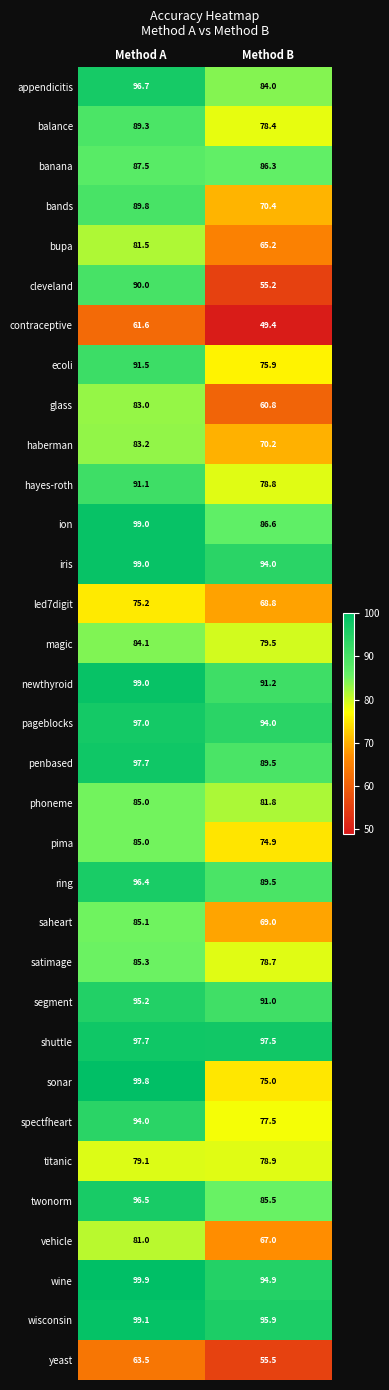

Count the number of data series in this chart.

33